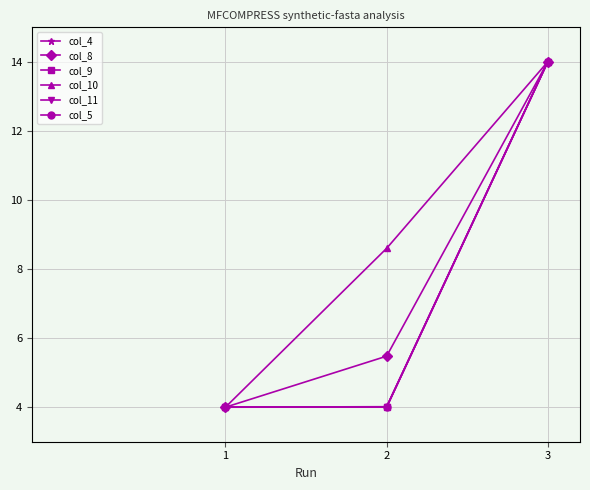

What is the lowest value of the col_11 series?

4.0